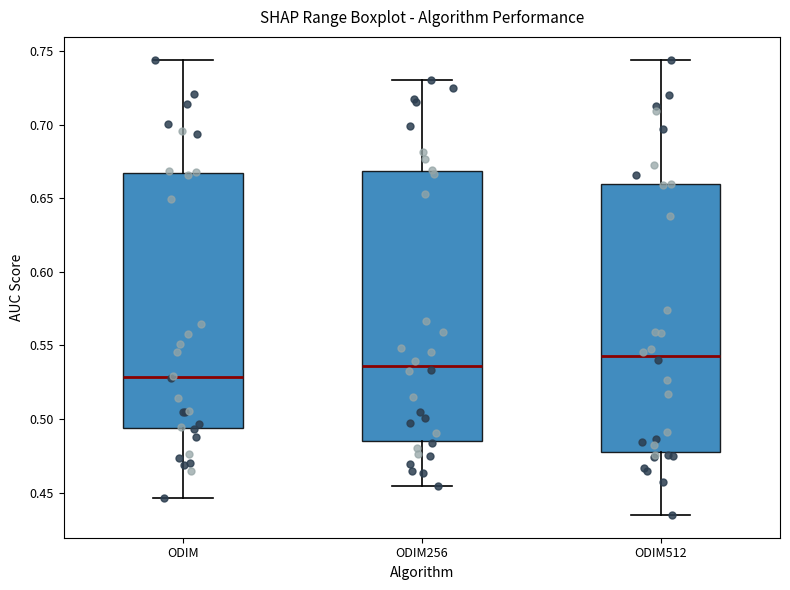

Reading left to right, read every box against the y-axis: the position of its median line, the range the box covers, and the ends of its whiskers. The values are not printed on the chart, so give them approximately, as read against the axis.

ODIM: median 0.530, box 0.495 to 0.665, whiskers 0.445 to 0.745
ODIM256: median 0.535, box 0.485 to 0.670, whiskers 0.455 to 0.730
ODIM512: median 0.545, box 0.475 to 0.660, whiskers 0.435 to 0.745